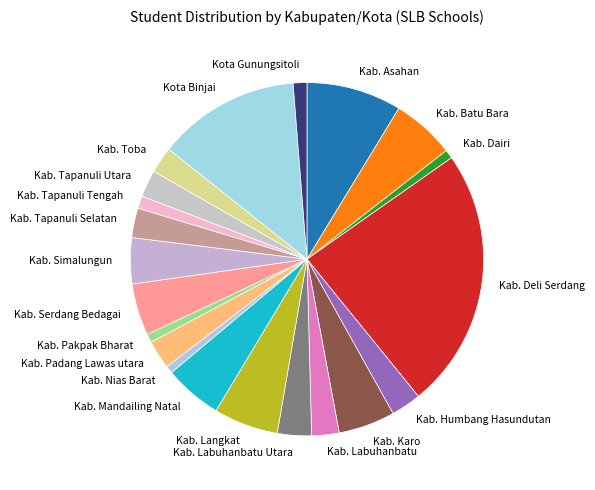

Is there any slice that represents more than half of the pie?

No